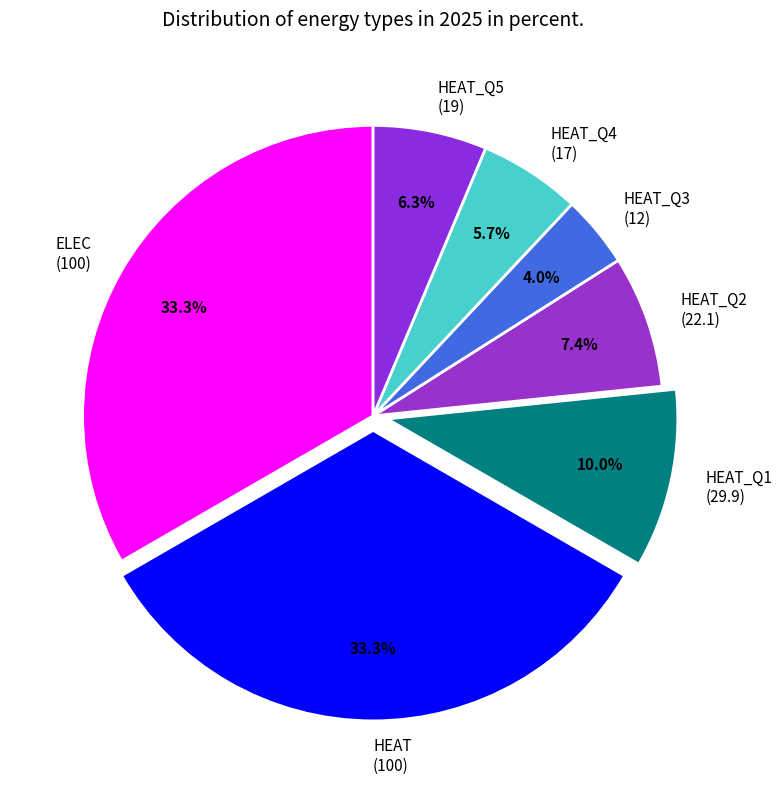

What is the ratio of the value at HEAT_Q4 (17) to the value at HEAT_Q1 (29.9)?

0.6